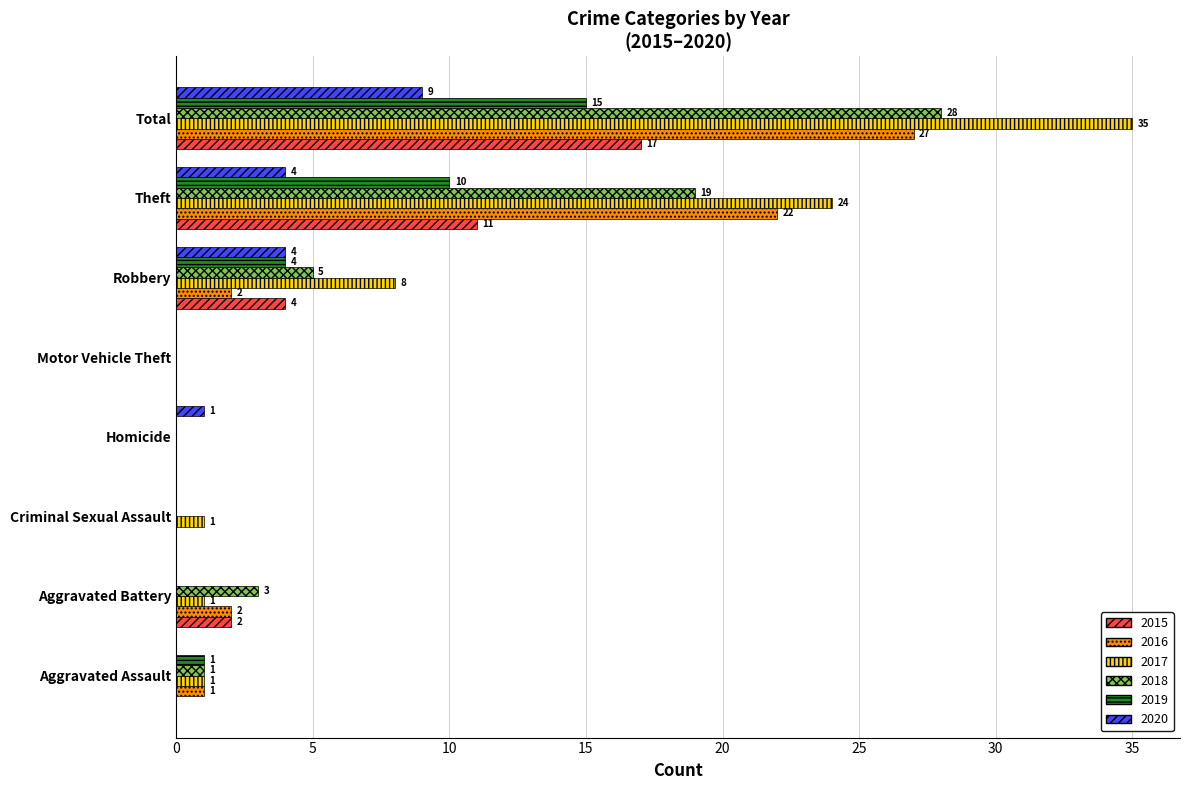

True or false: 2020 has a value of 0 at Criminal Sexual Assault.

True